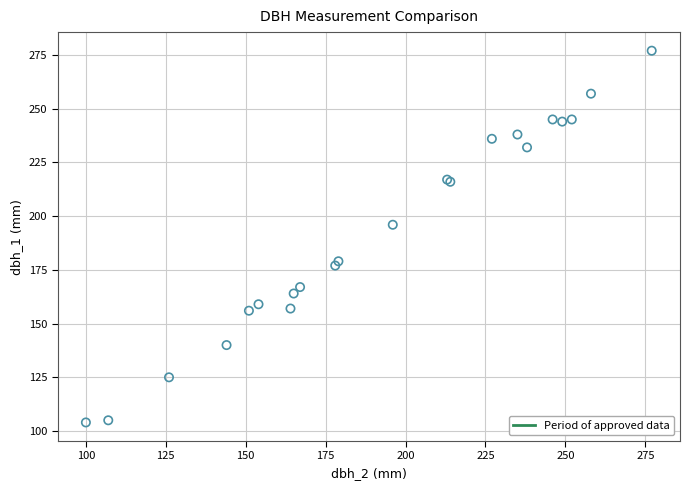

What Y value in the scatter plot is closest to 190?

196